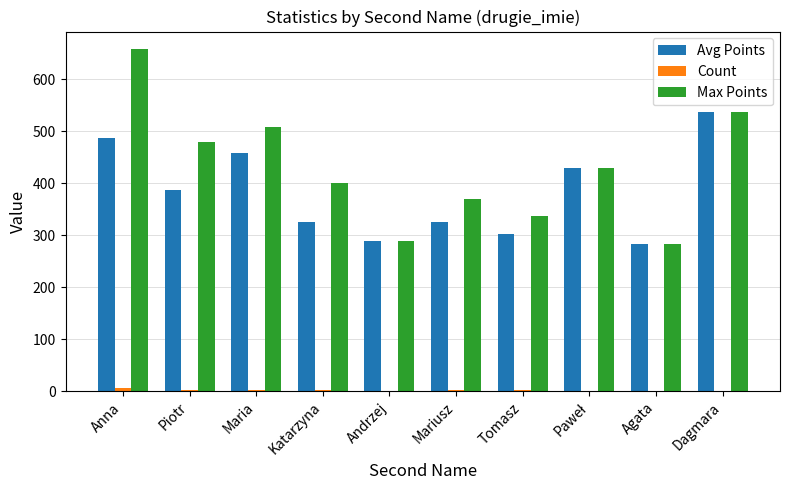

The value of Avg Points at Anna is 488.0. True or false?

True